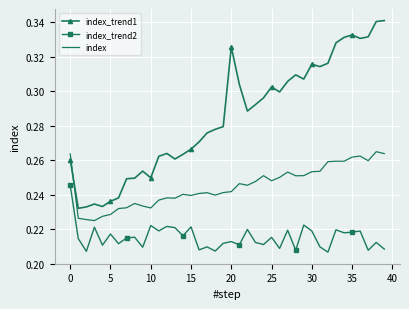

True or false: index and index_trend2 cross at least once.

False